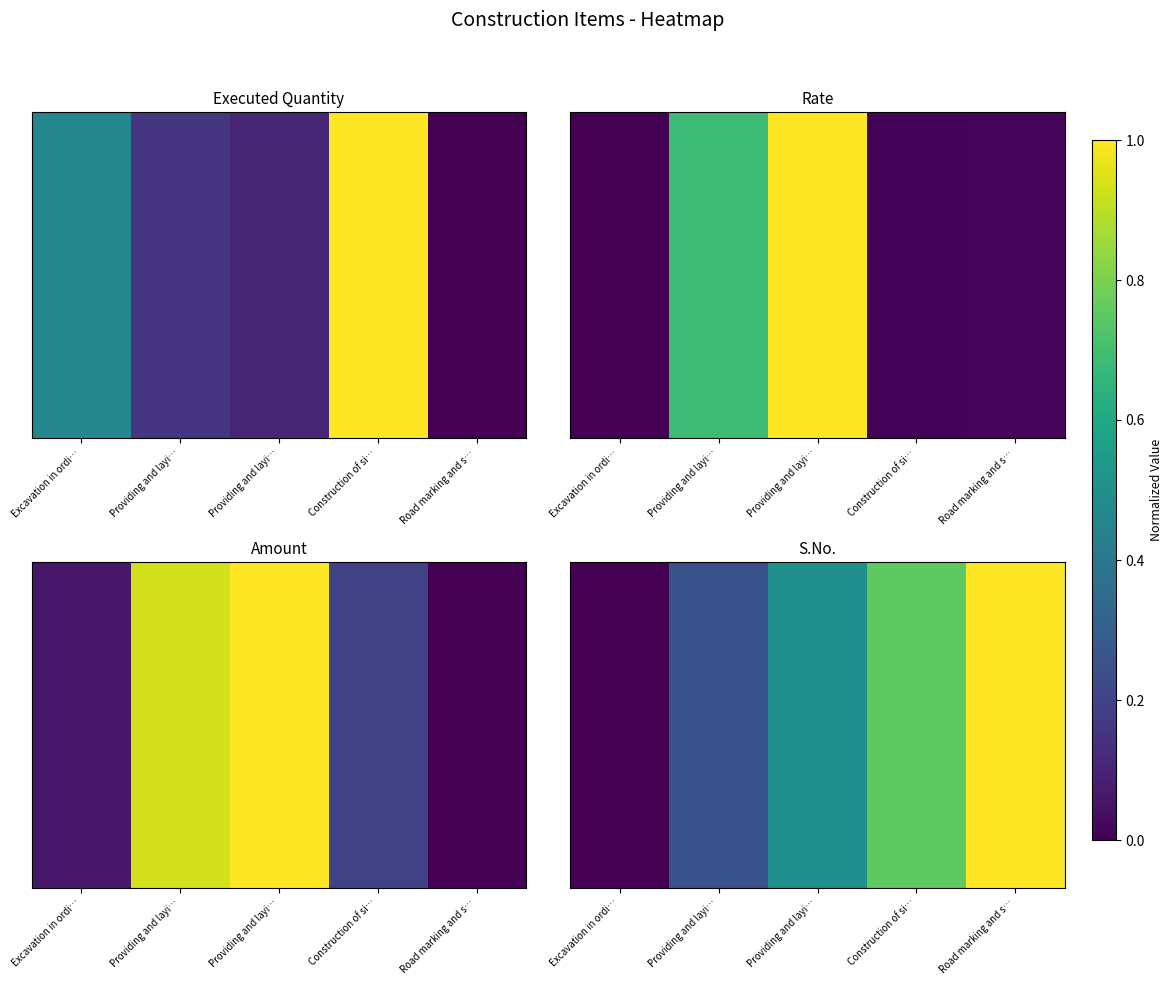

Which series has the largest range (max minus min)?

Executed Quantity